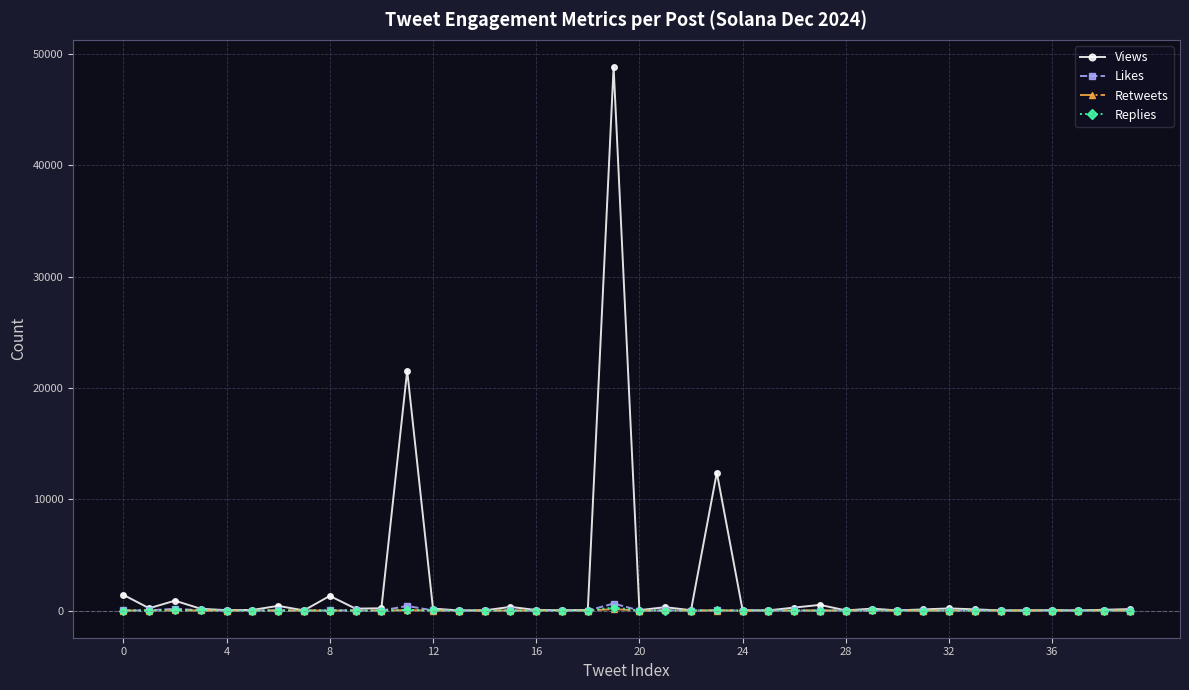

How many lines are shown in the chart?

4